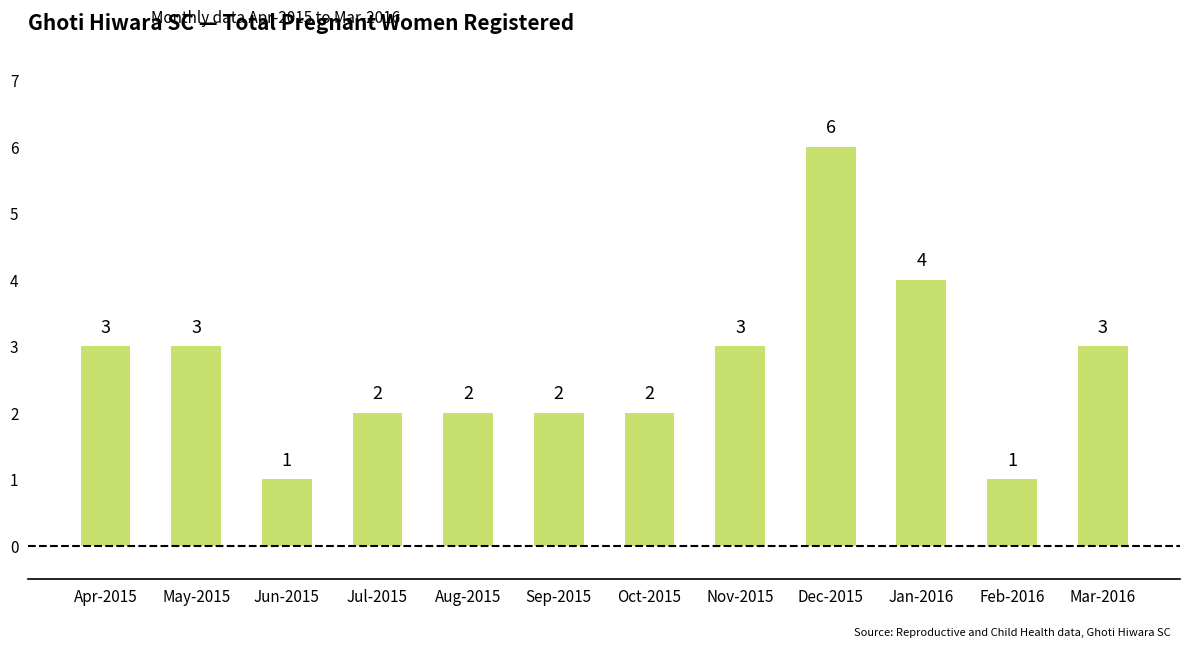

Count the values in the range 2 to 3.

8